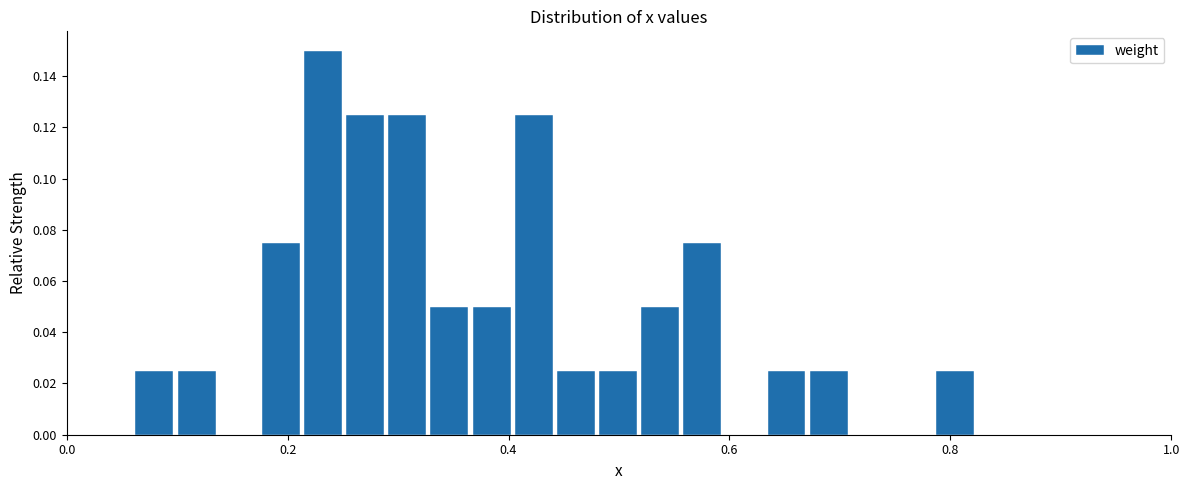

Around what value on the x-axis is the tallest bar? Give the approximate position of its centre, as read against the axis.

0.24